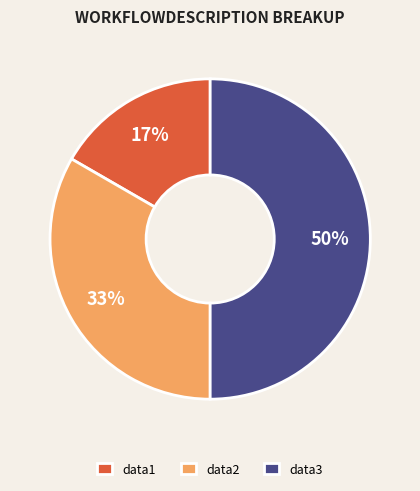

How many slices are in this pie chart?

3